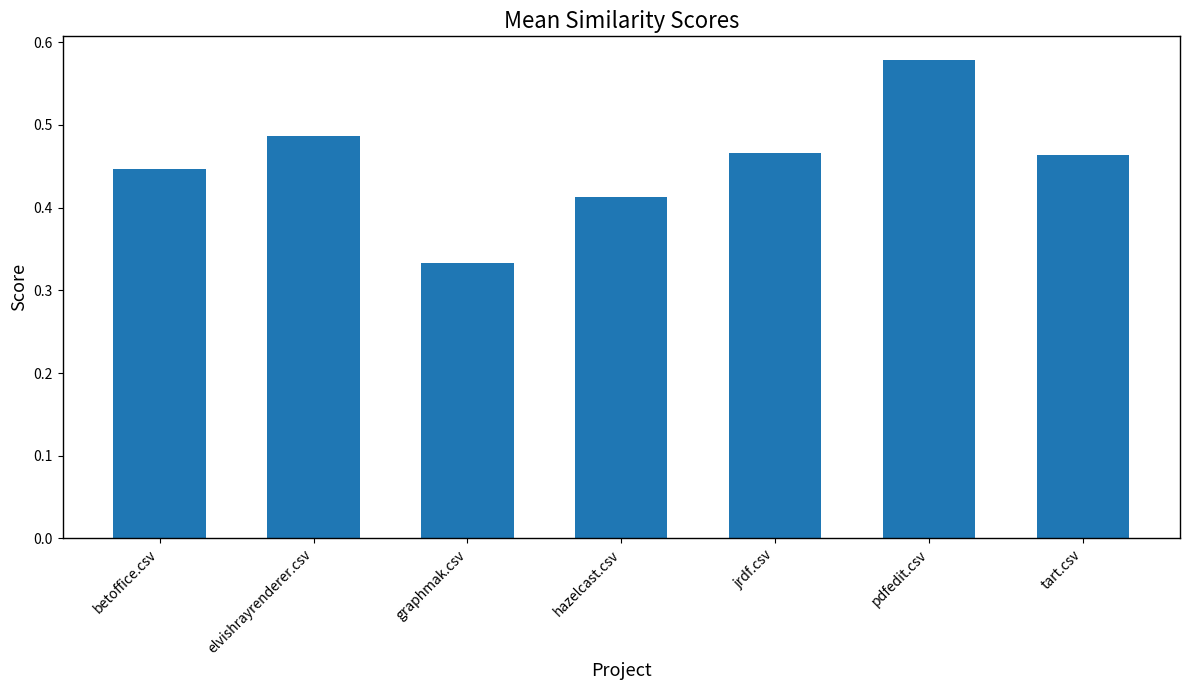

Is it true that the value at tart.csv is 0.7?

False